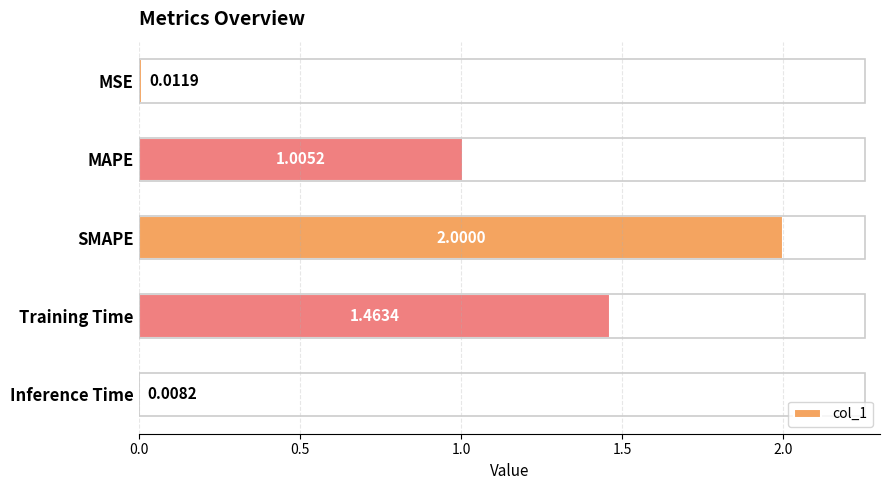

List the labels in order of value, largest first.

SMAPE, Training Time, MAPE, MSE, Inference Time